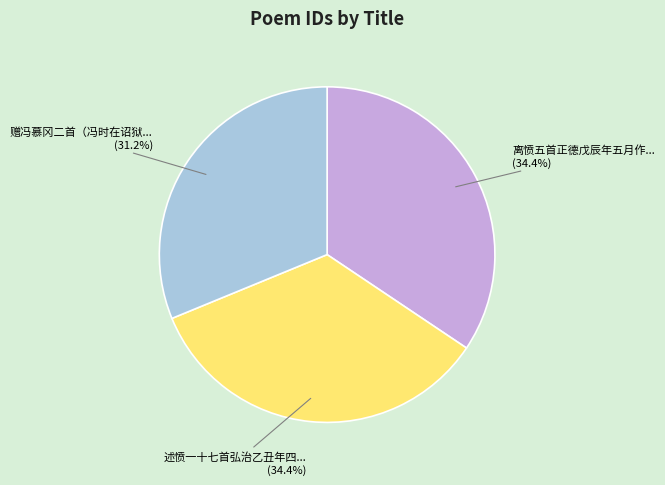

Is there a majority slice in this chart?

No